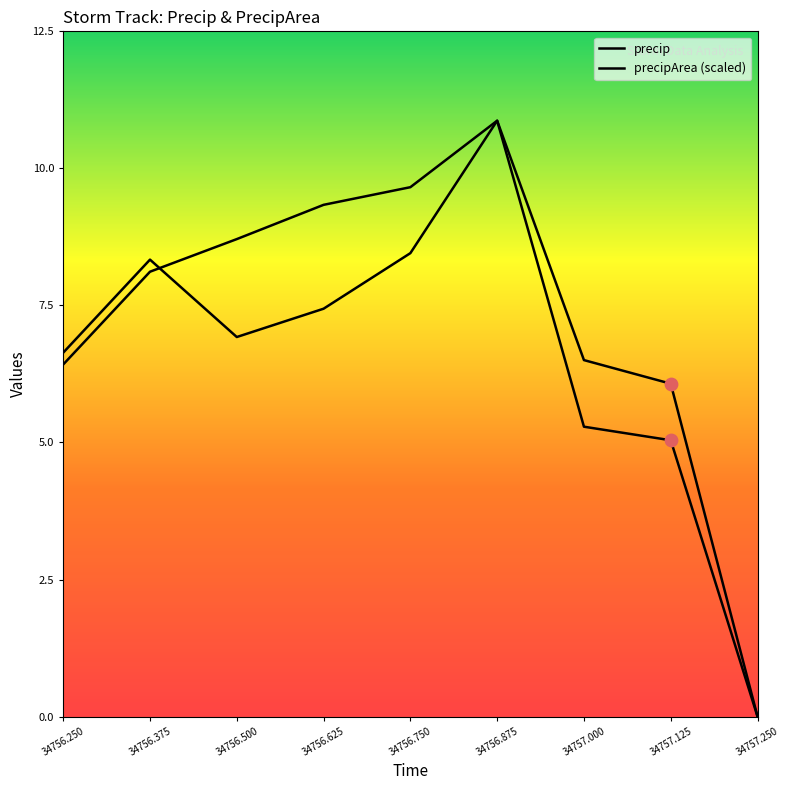

Is the value of precip at 34756.625 greater than the value of precipArea (scaled) at 34756.625?

Yes